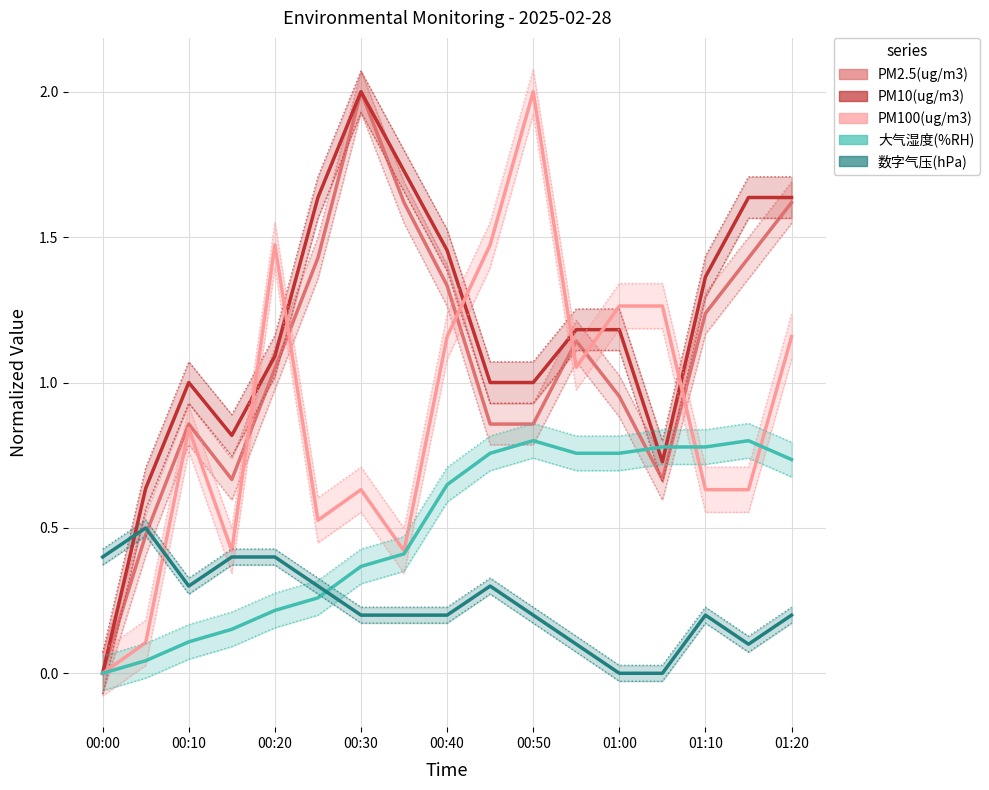

How many times do PM2.5(ug/m3) and PM100(ug/m3) cross each other?

6